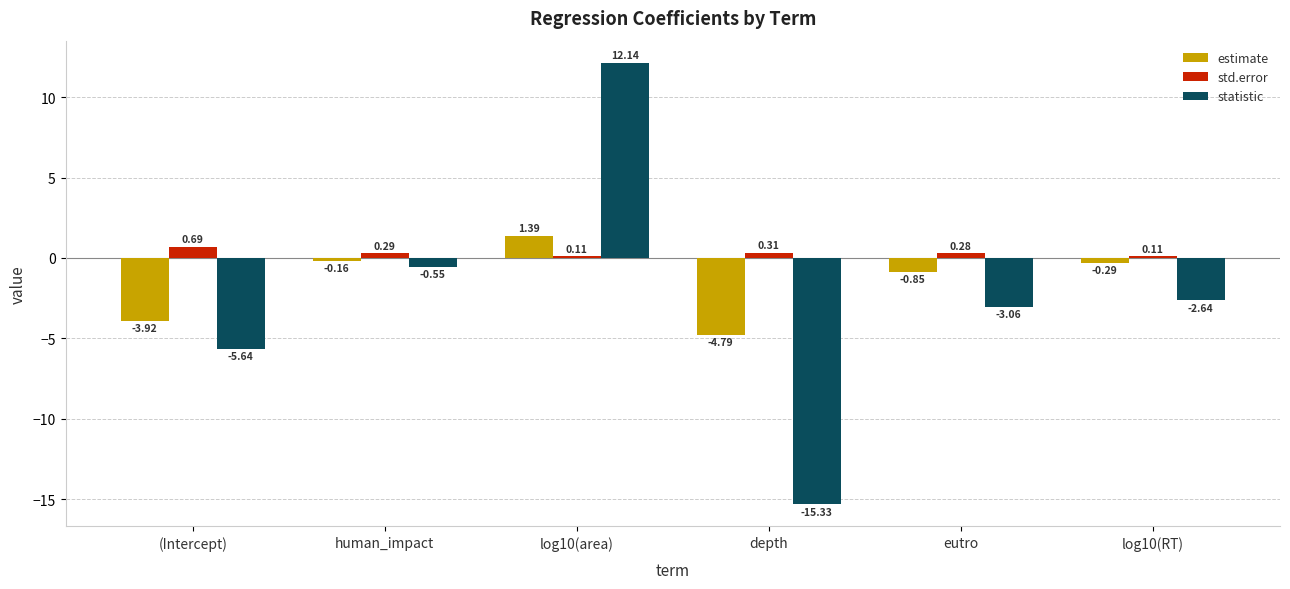

What is the difference between the maximum and minimum values in the std.error series?

0.6